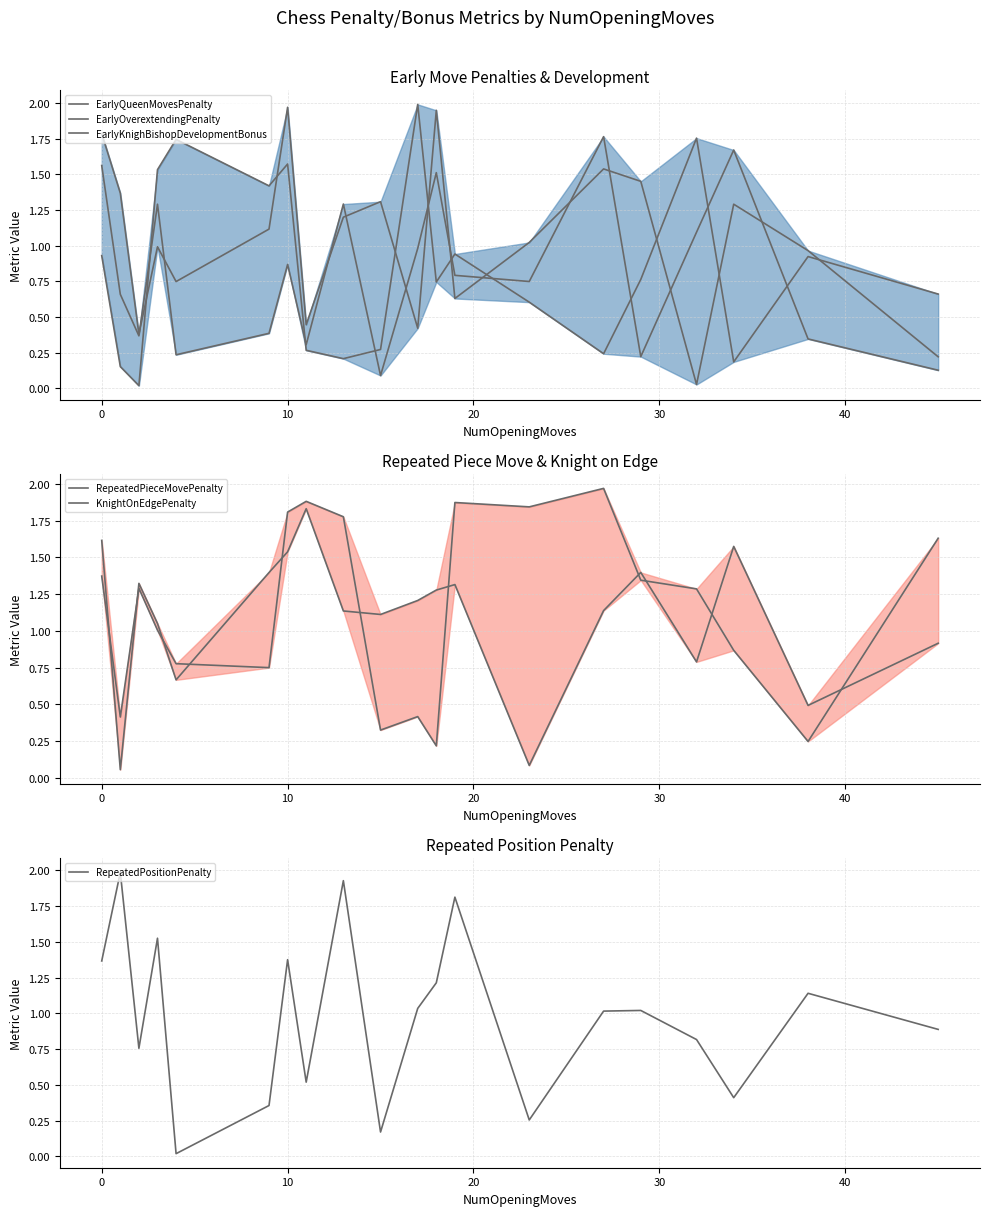

What is the minimum value for RepeatedPieceMovePenalty?

0.1